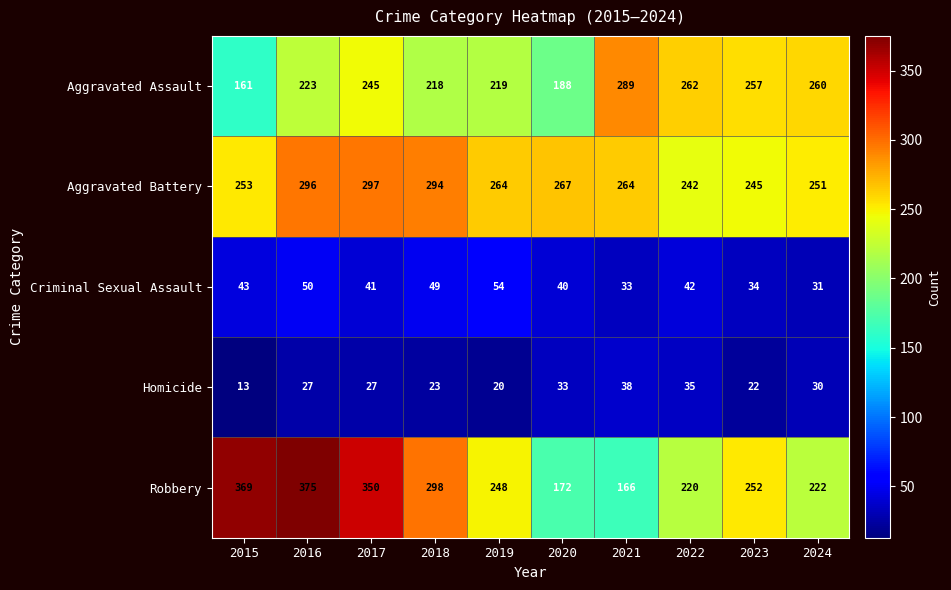

What is the difference between the highest and lowest values at 2020?

234